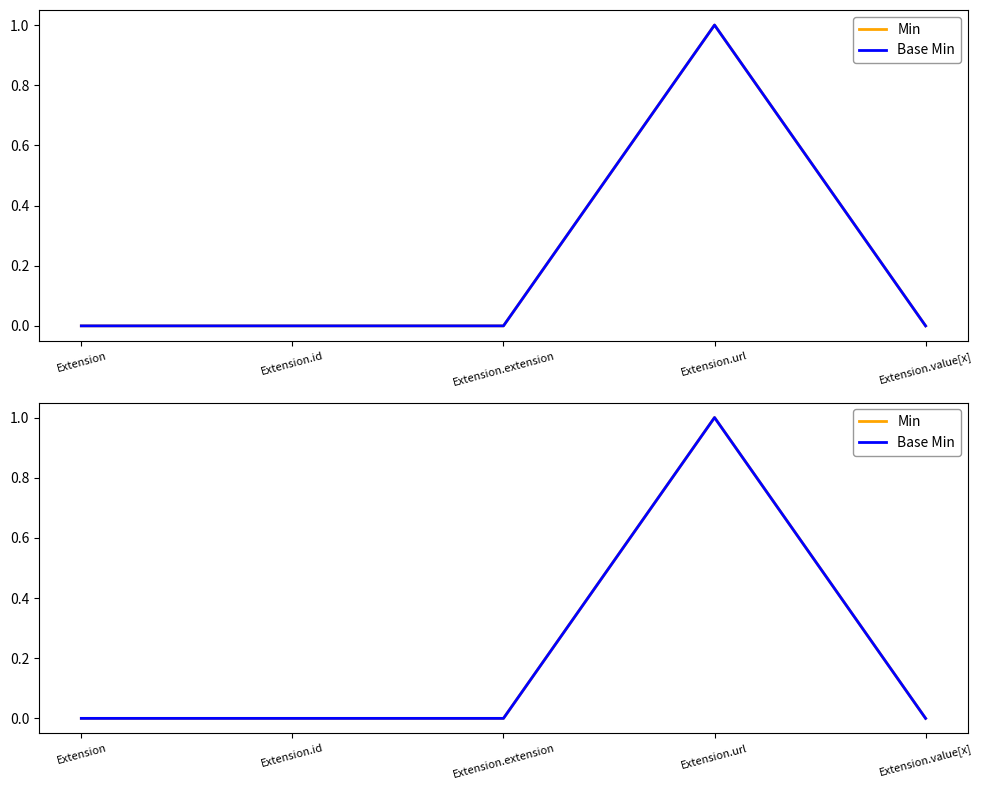

Is it true that Base Min equals 0 at Extension?

True